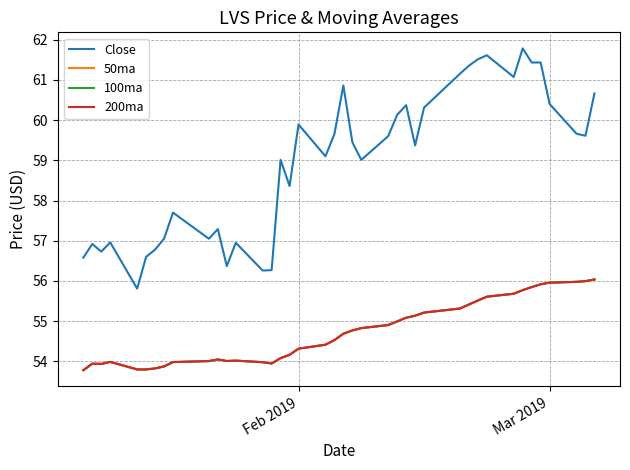

True or false: Close and 200ma intersect in this chart.

False